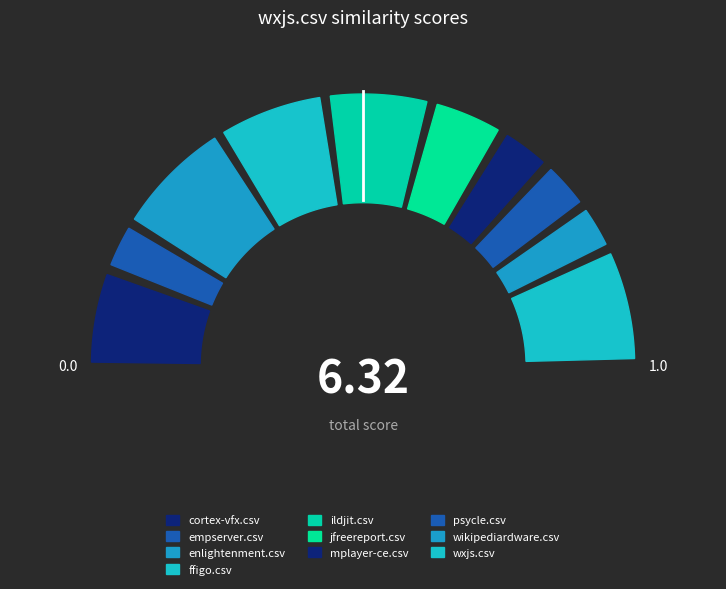

How many slices are in this pie chart?

10